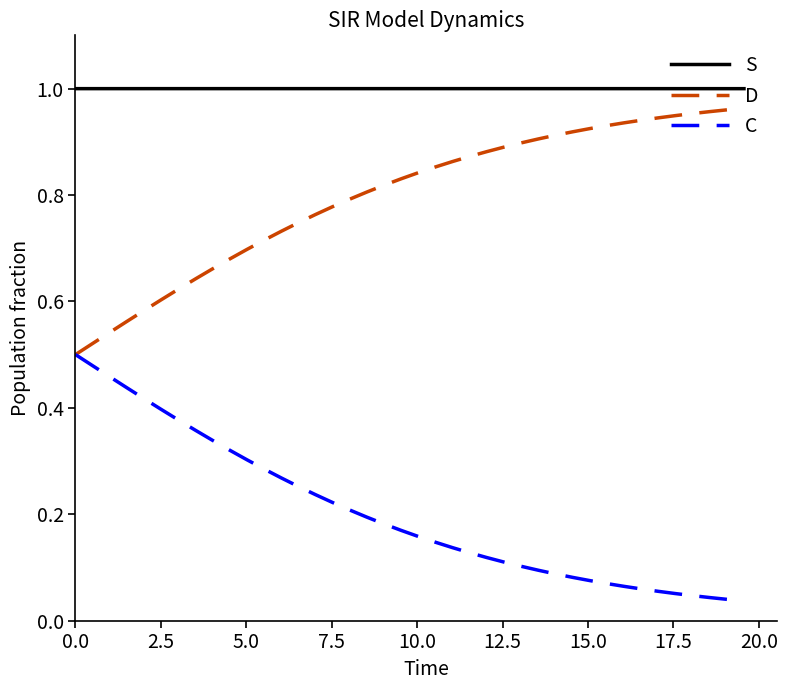

List the series in order of their overall mean, highest first.

S, D, C